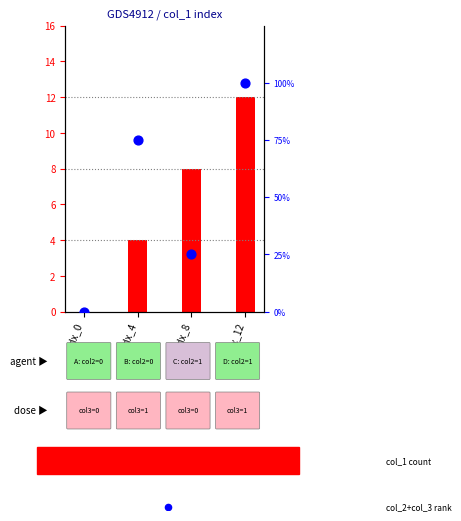

Which series has the largest total across all categories?

col_1 count